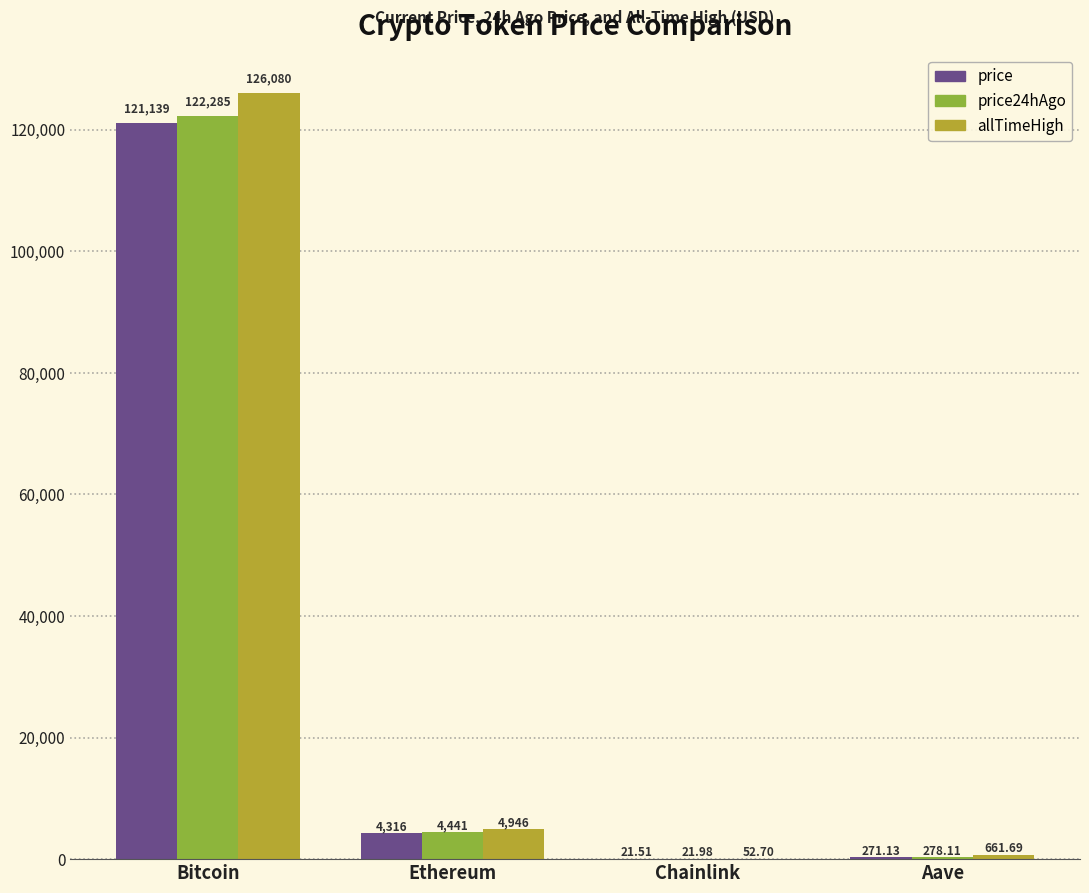

Reading right to left, extract all data points from this chart.

price: 271.1	21.5	4316.2	121139.0
price24hAgo: 278.1	22.0	4441.0	122285.0
allTimeHigh: 661.7	52.7	4946.1	126080.0